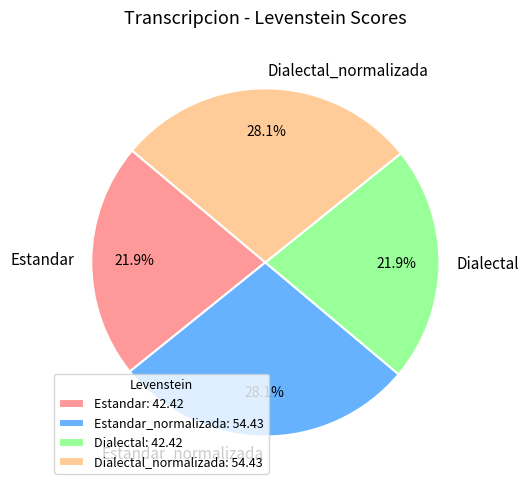

How much of the chart is everything except Estandar_normalizada?

71.9%